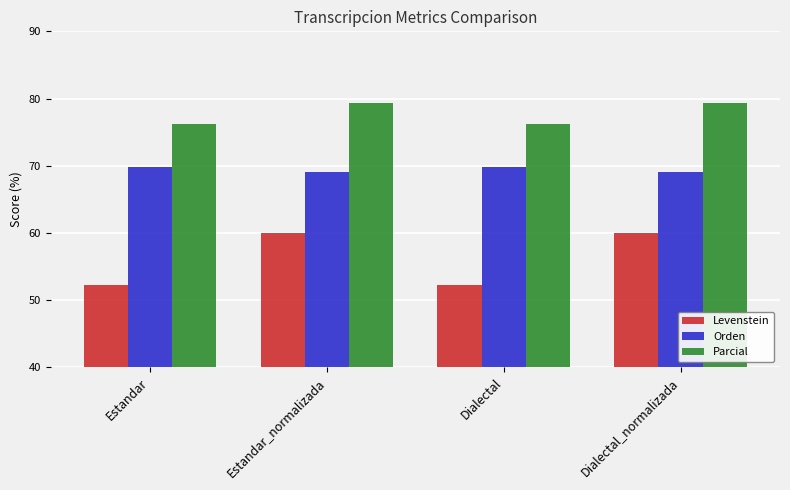

What is the sum of all Parcial values?

310.9